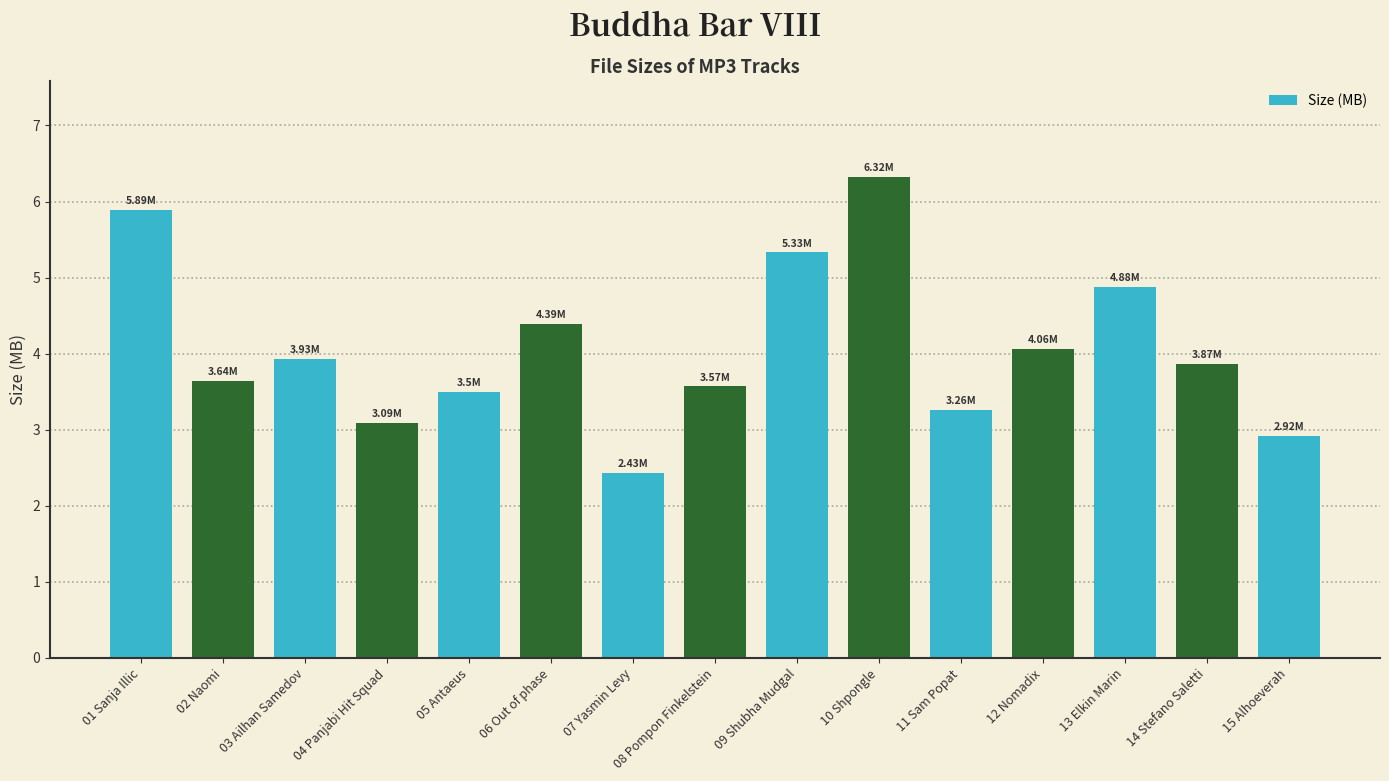

What is the label of the 3rd bar from the left?

03 Ailhan Samedov